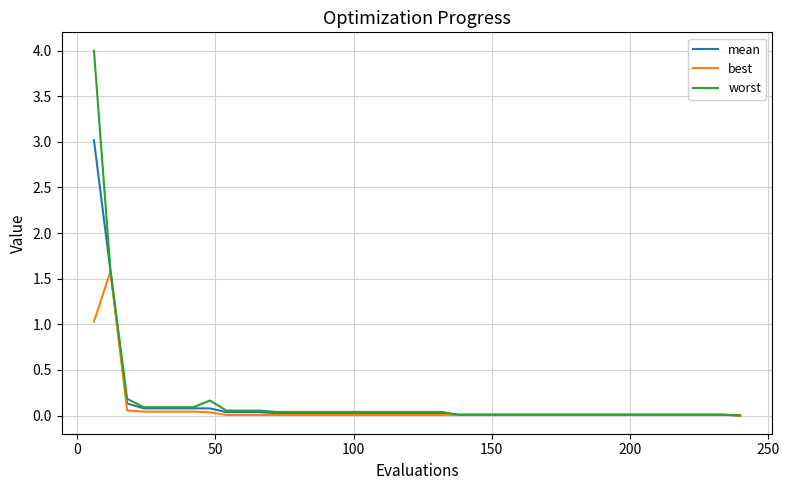

What is the maximum value shown in the chart?

4.0